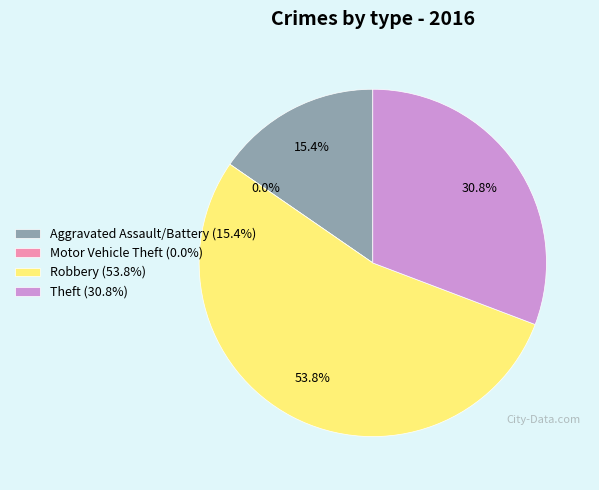

Is it true that Theft is 20% of the pie?

False